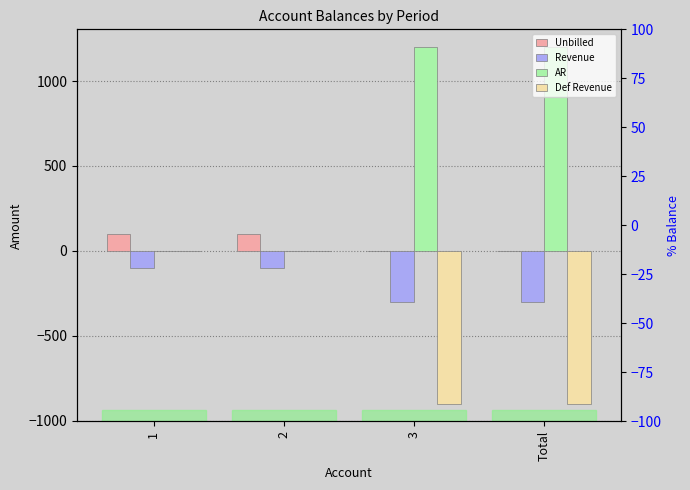

Which series has the widest spread of values?

AR